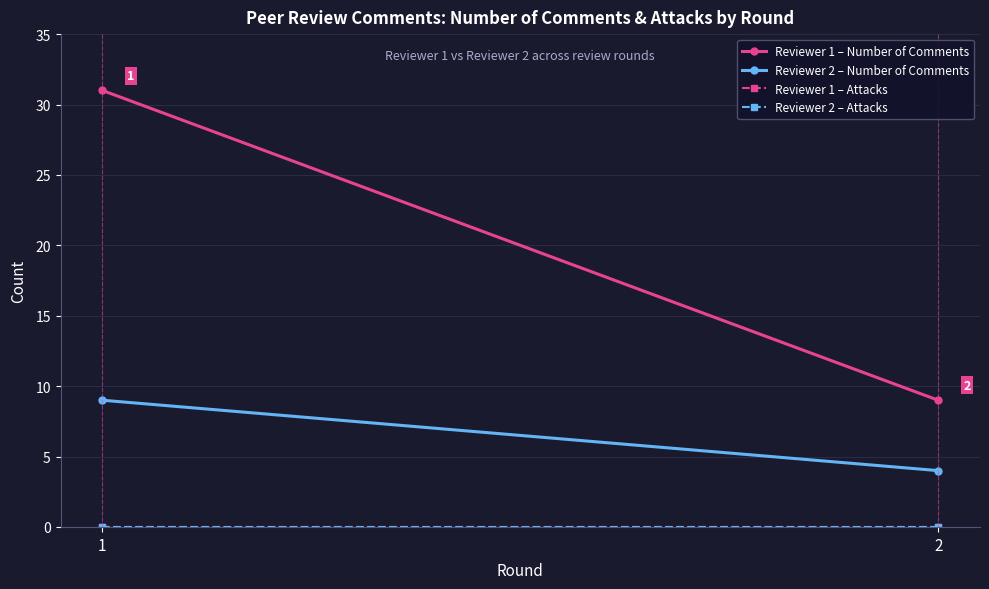

What is the difference between the Reviewer 1 – Number of Comments values at 1 and 2?

22